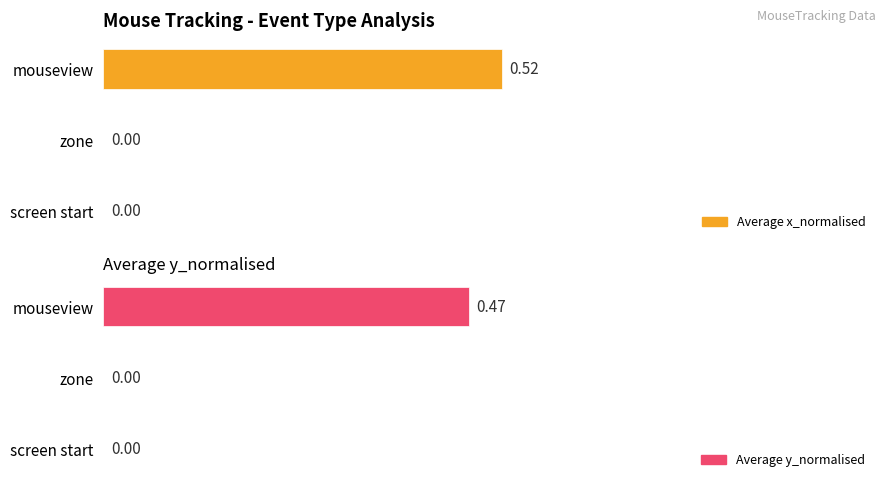

True or false: Average y_normalised has a value of 0.2 at mouseview.

False